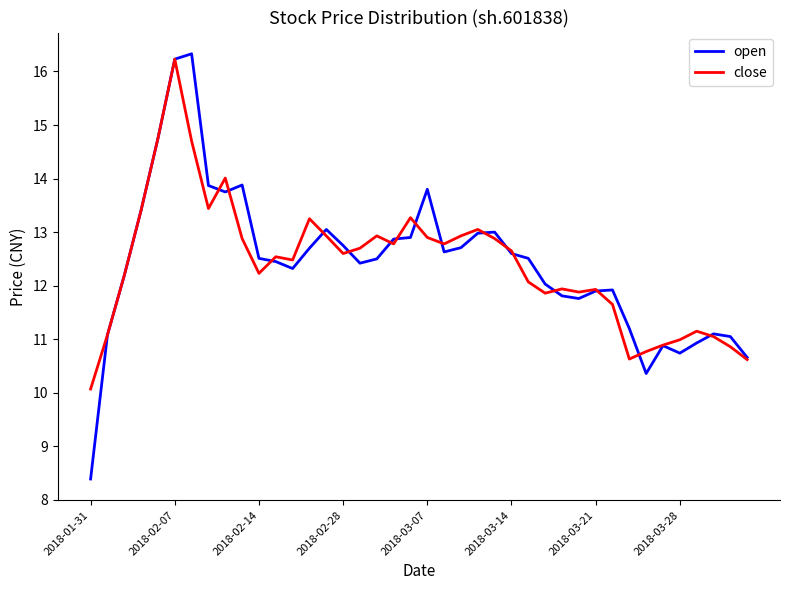

What is the difference between the second highest and second lowest values in the close series?

4.1